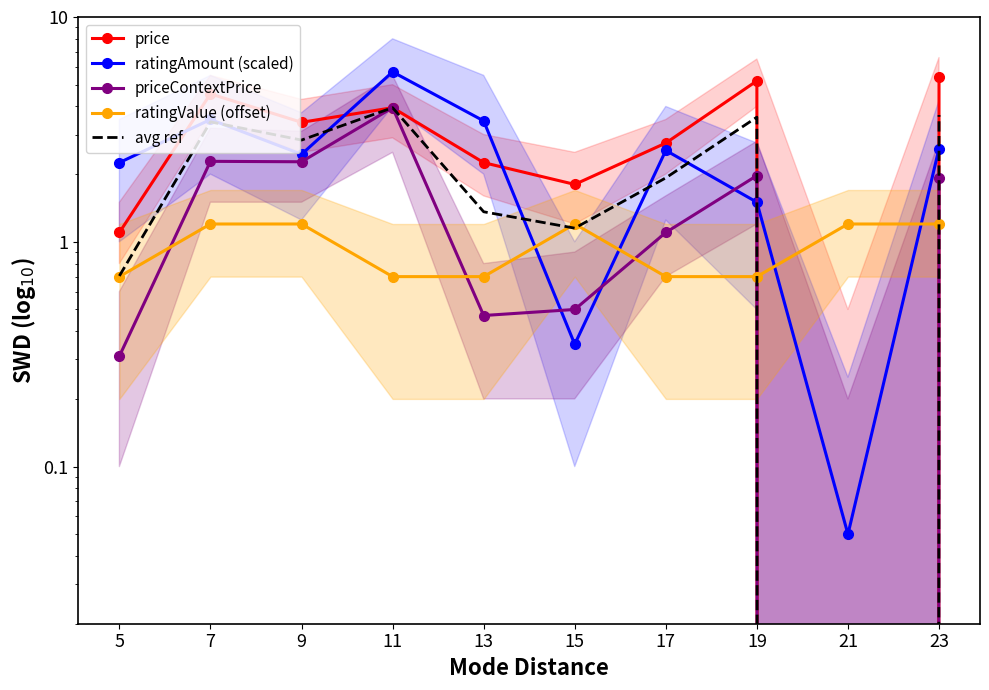

True or false: priceContextPrice and avg ref intersect in this chart.

False